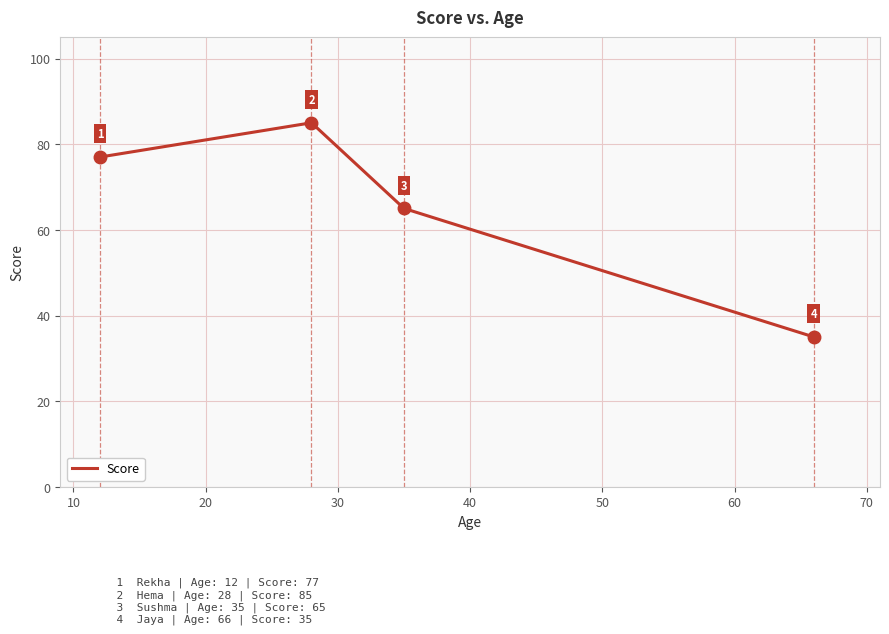

Count the values in the range 65 to 85.

3